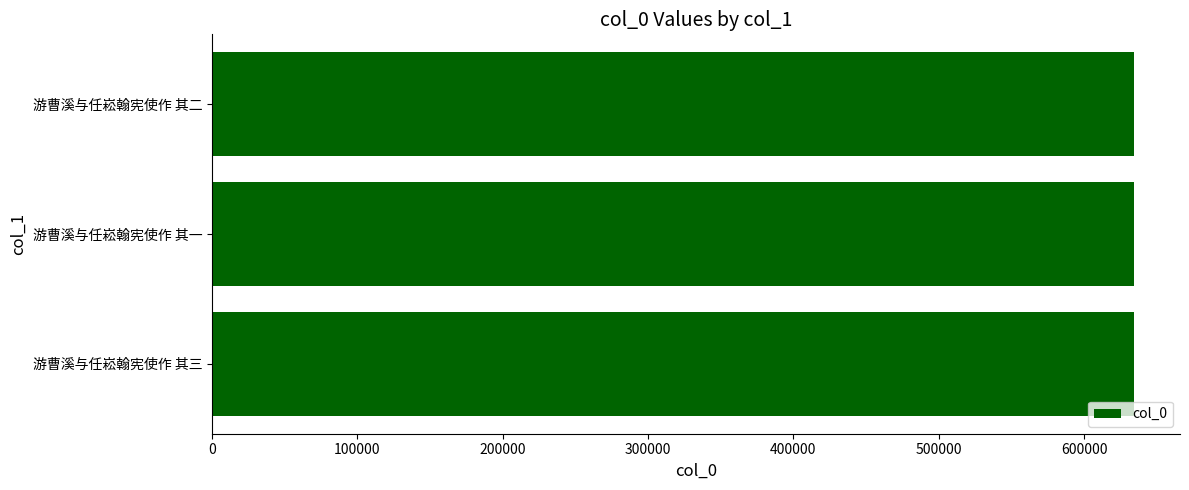

How many values are below 634281?

1